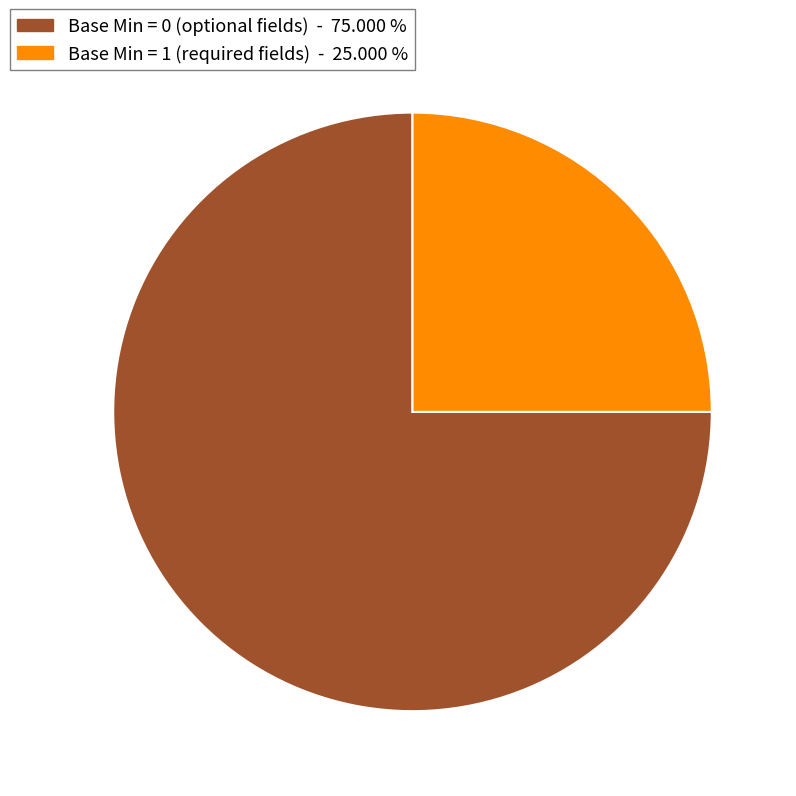

Is there any slice that represents more than half of the pie?

Yes